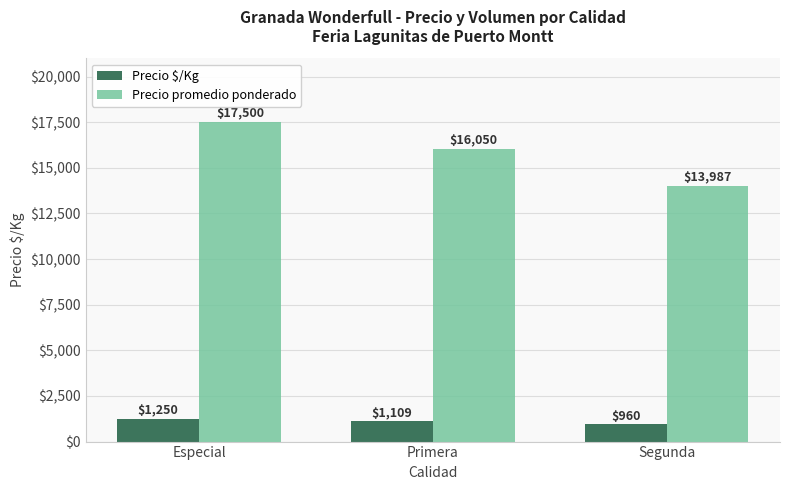

How many bars are there in each group?

2